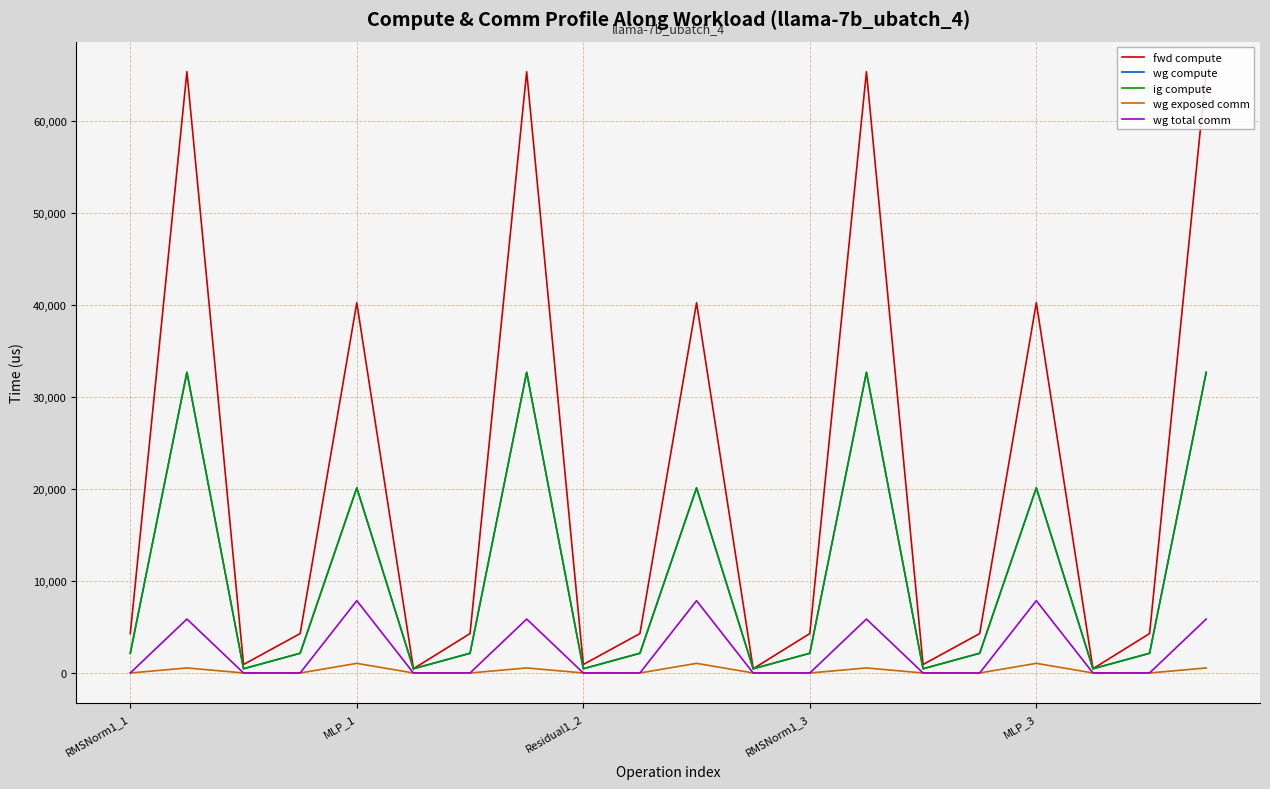

How many interior local peaks does the wg total comm series have?

6